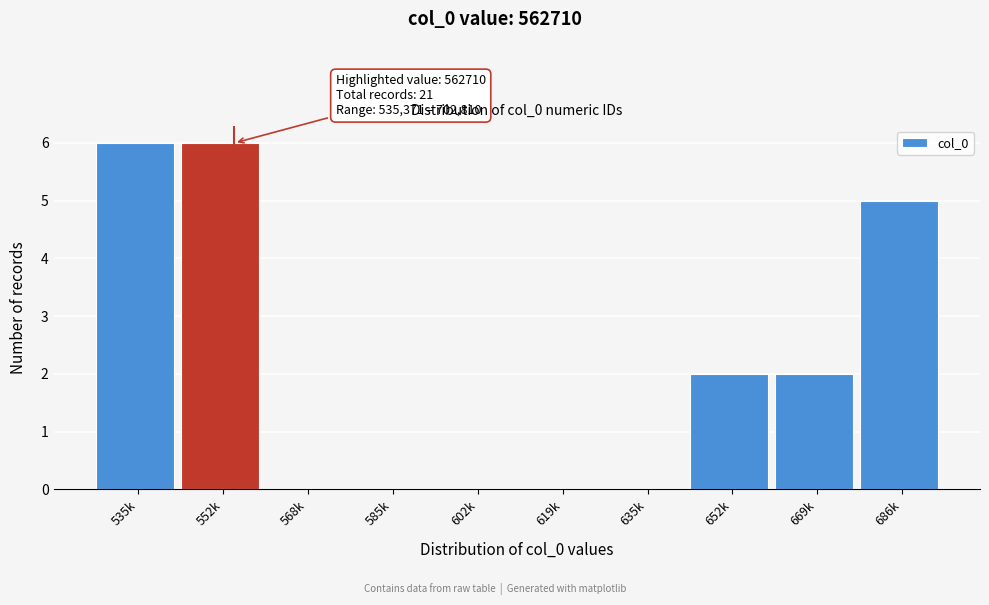

Reading left to right, transcribe all the data shown in this chart.

535k=6	552k=6	568k=0	585k=0	602k=0	619k=0	635k=0	652k=2	669k=2	686k=5